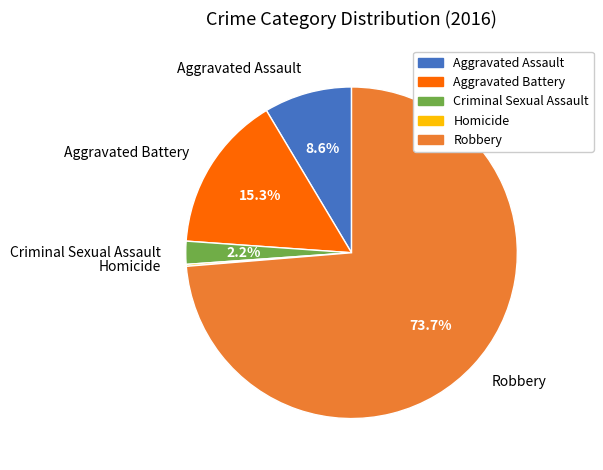

How much of the chart is everything except Aggravated Assault?

91.4%